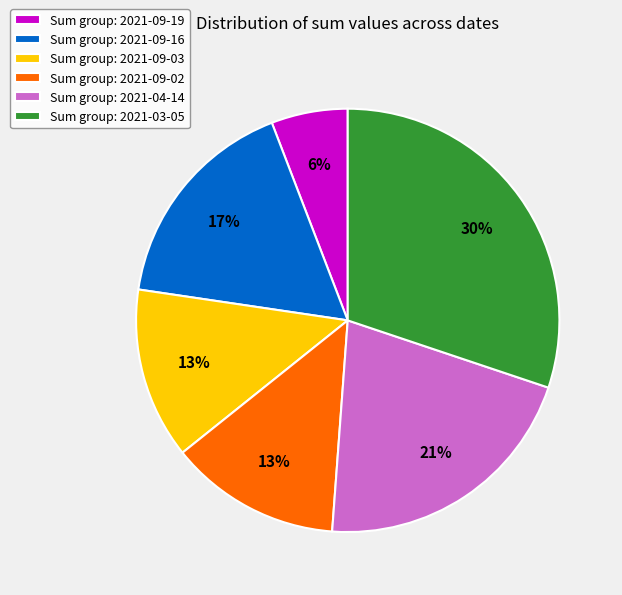

What is the ratio of the value at Sum group: 2021-09-19 to the value at Sum group: 2021-04-14?

0.3